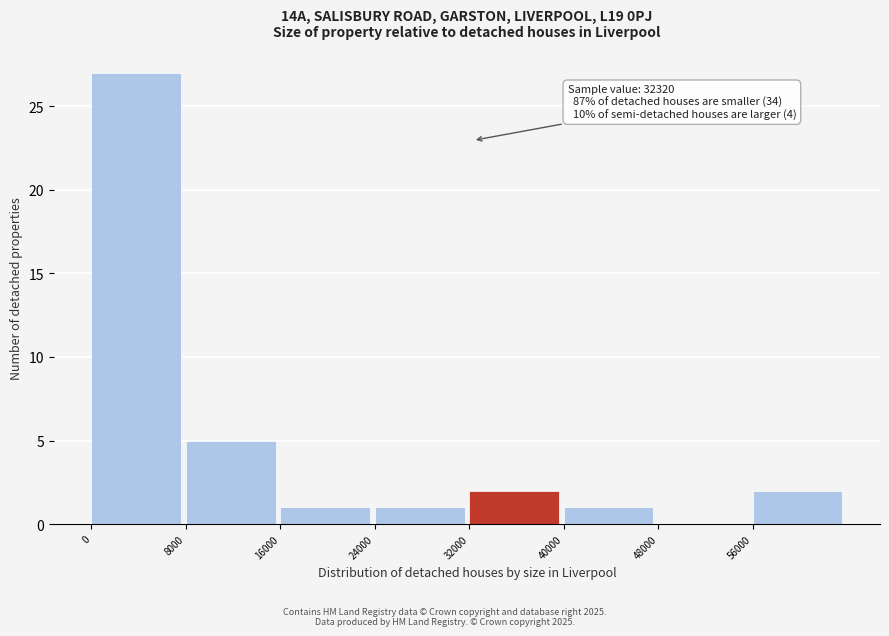

Which range on the x-axis has the tallest bar?

0 to 8000